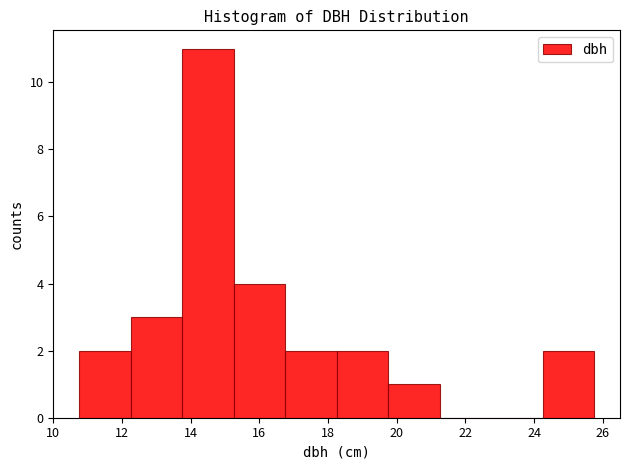

Reading left to right, list every bar in this chart as the range it spans on the x-axis followed by its height. Neither the bar edges nor the heights are printed on the chart, so give them approximately, as read against the axes.

10.75 to 12.25: 2
12.25 to 13.75: 3
13.75 to 15.25: 11
15.25 to 16.75: 4
16.75 to 18.25: 2
18.25 to 19.75: 2
19.75 to 21.25: 1
21.25 to 22.75: 0
22.75 to 24.25: 0
24.25 to 25.75: 2